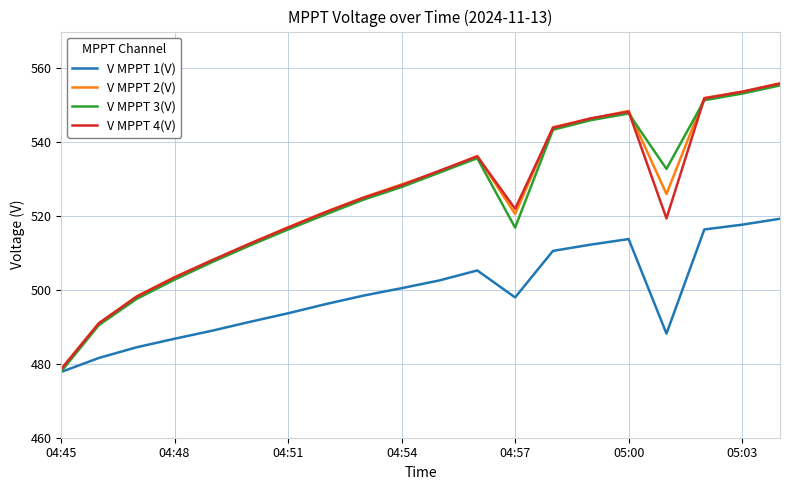

Which series has the largest range (max minus min)?

V MPPT 3(V)